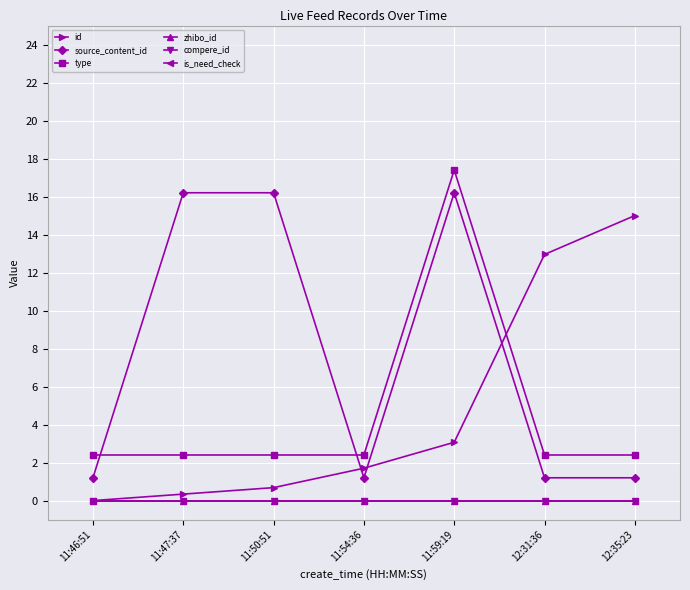

Which label corresponds to the largest value in the chart?

11:59:19